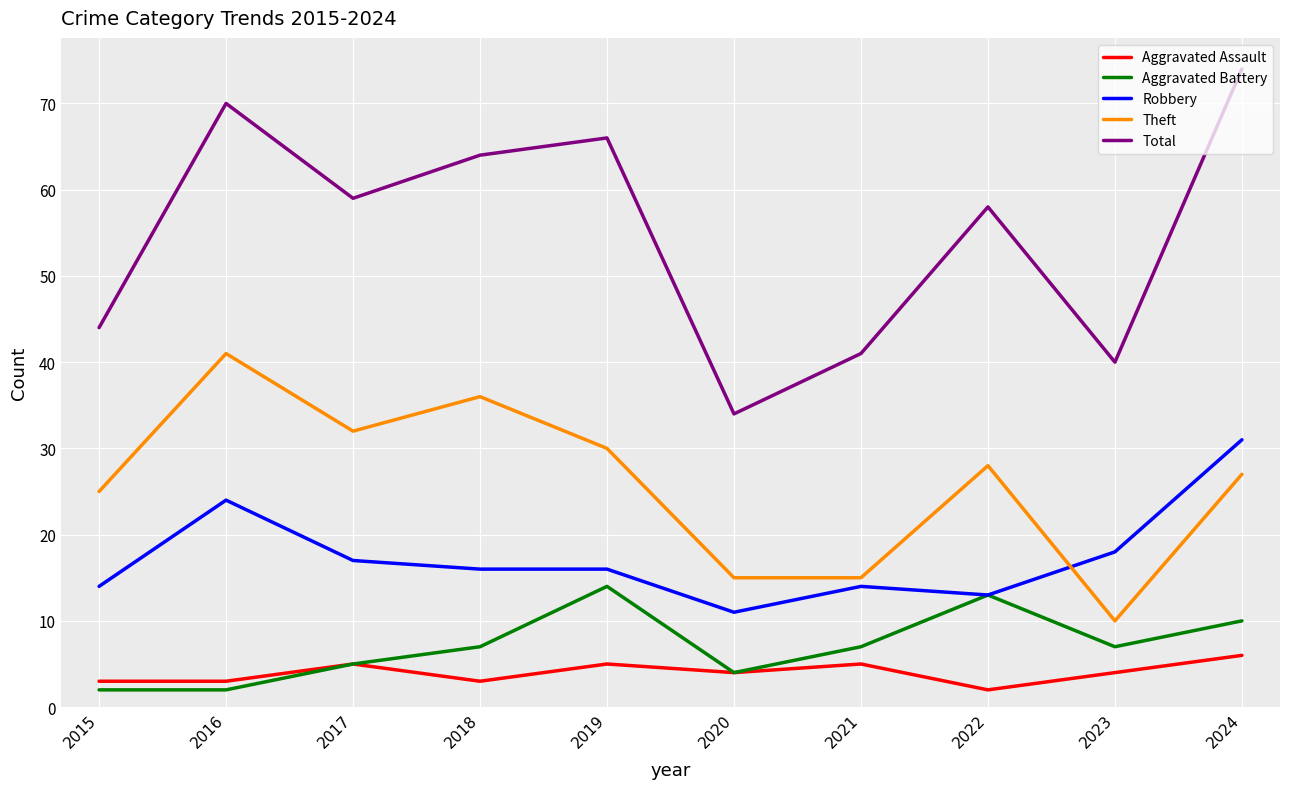

What is the total value across all series at 2015?

88